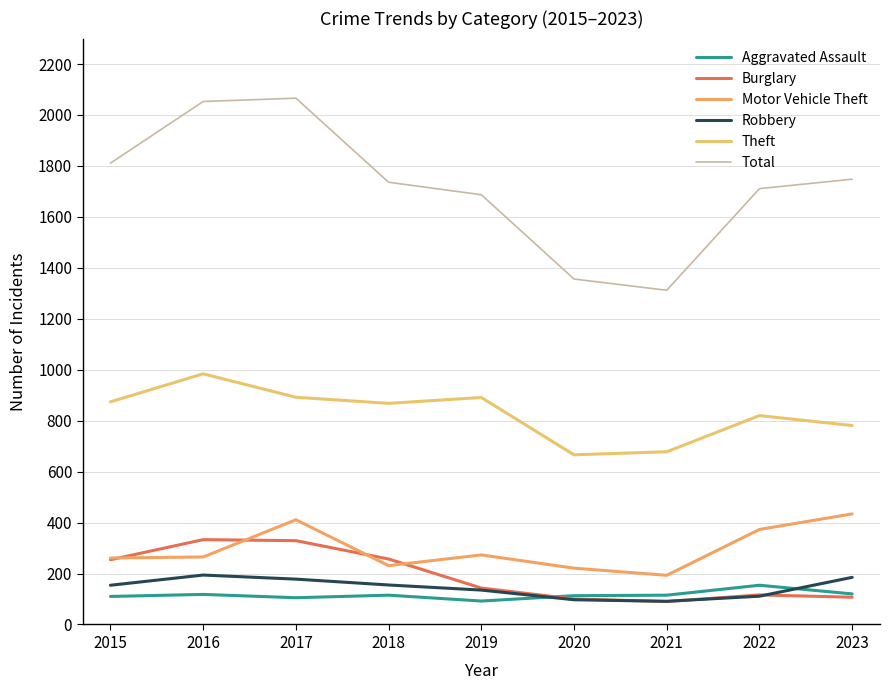

What is the average value of the Motor Vehicle Theft series?

296